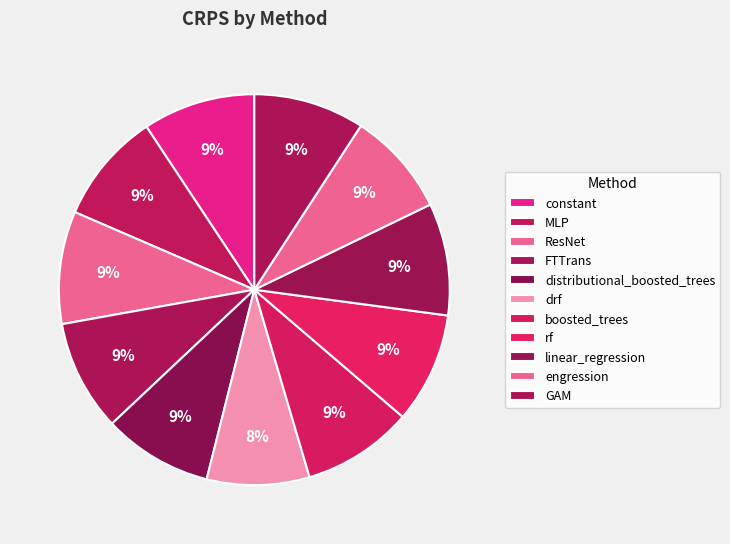

Count the number of slices in the pie.

11